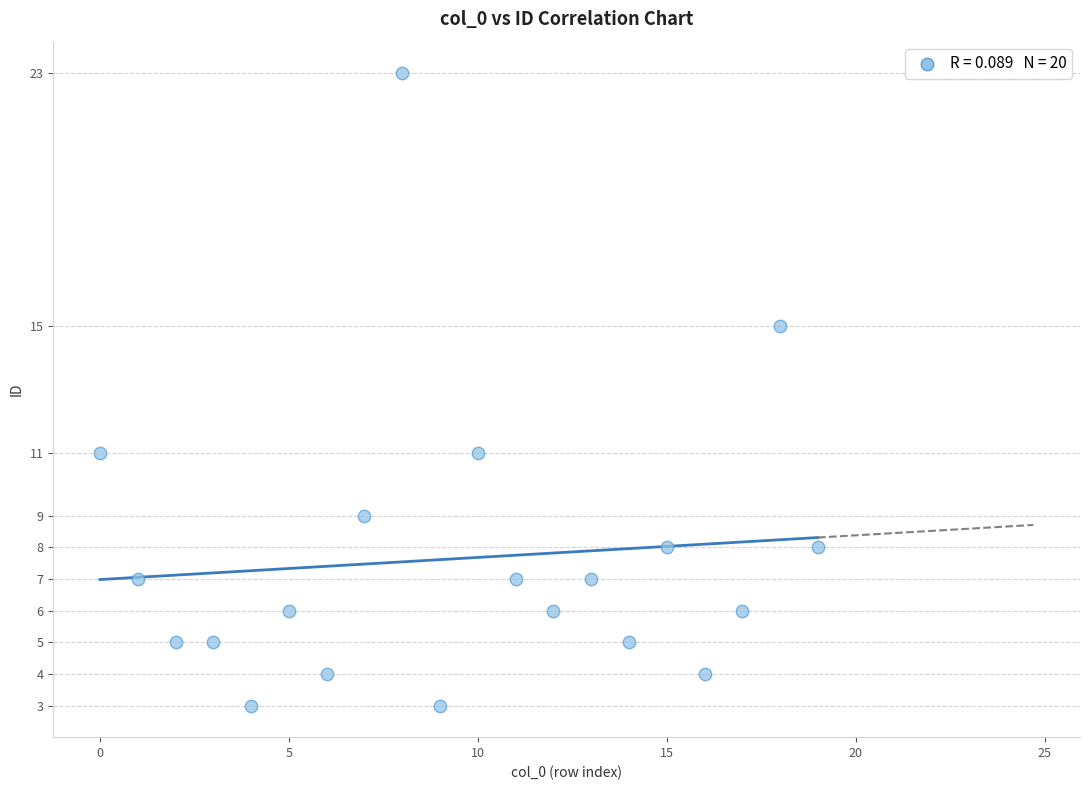

What is the range of Y values (max minus min)?

20